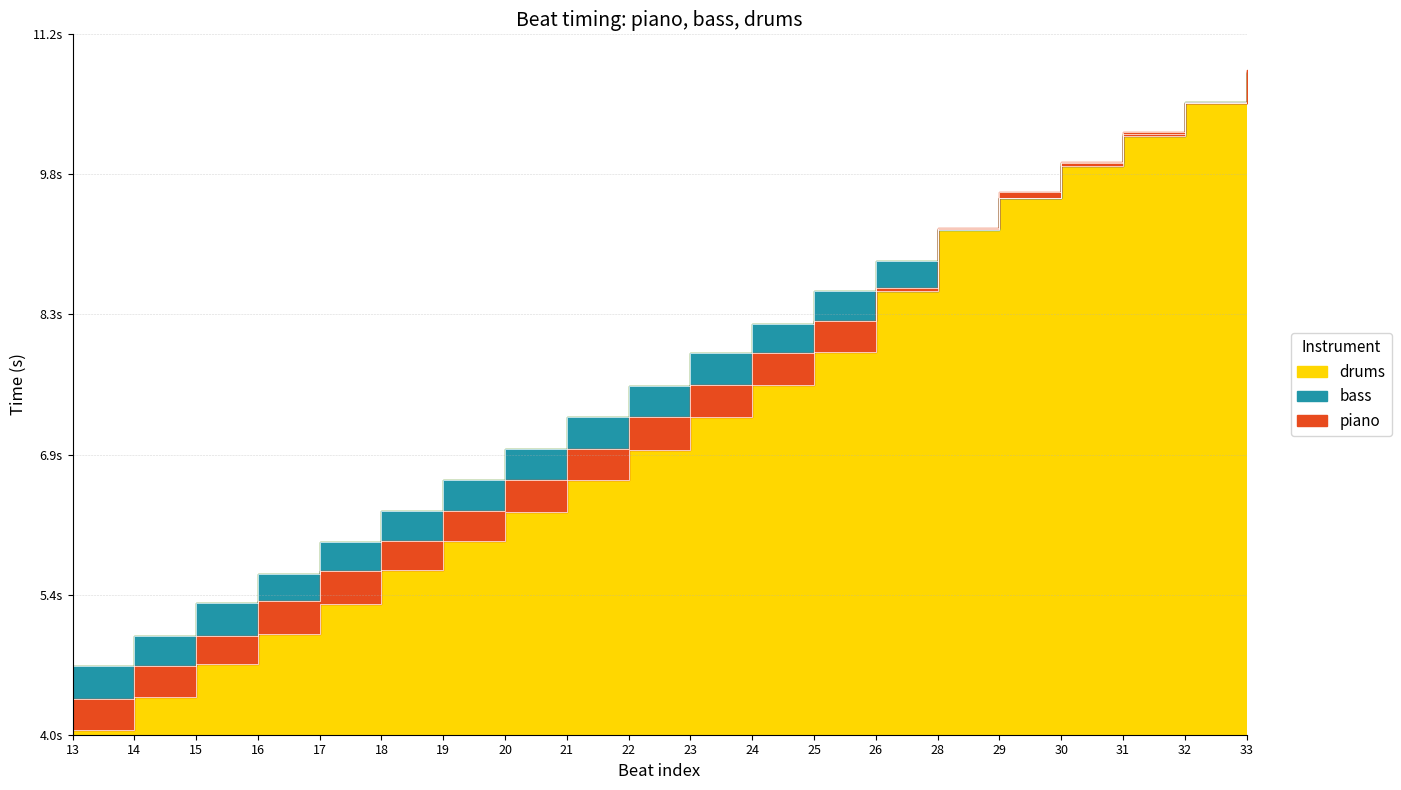

What is the smallest value displayed?

4.0